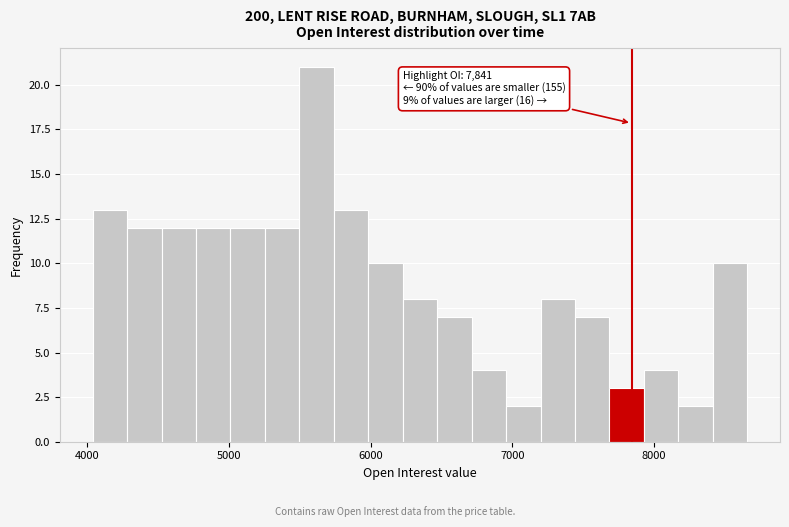

Around what value on the x-axis is the tallest bar? Give the approximate position of its centre, as read against the axis.

5600